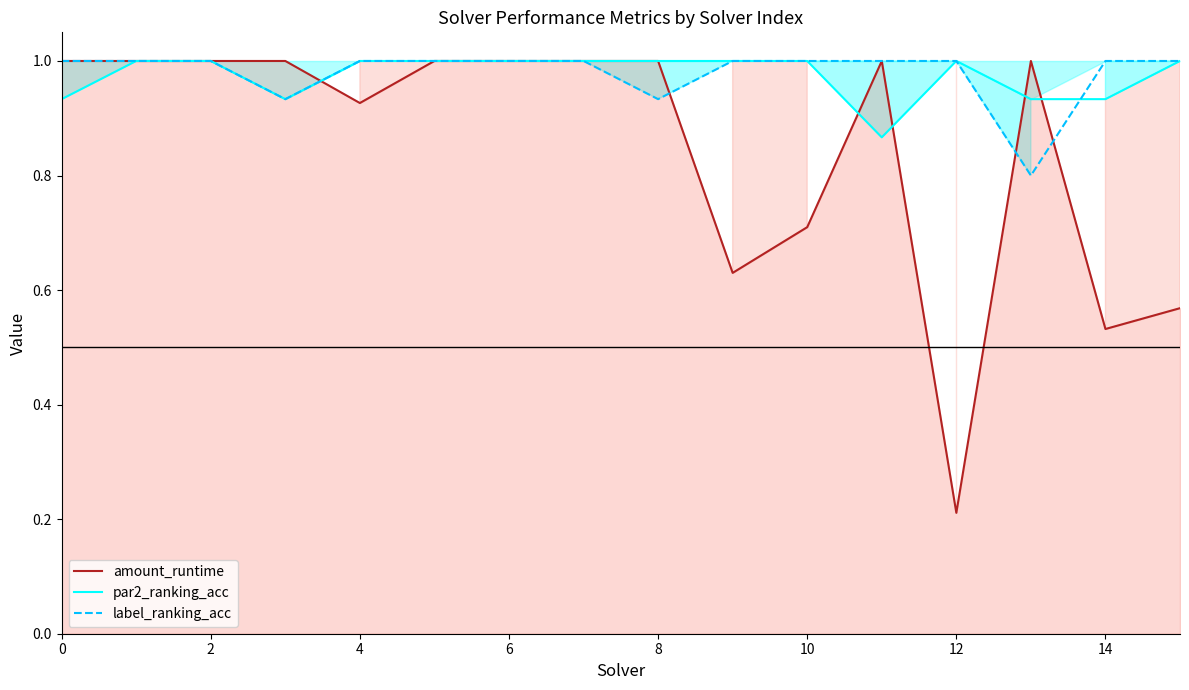

What is the value of the amount_runtime point at the 1st from the left?

1.0